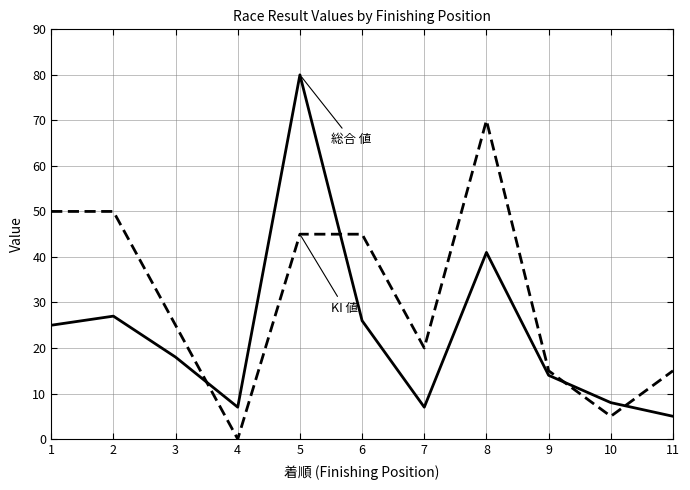

At which category is the sum across all series the highest?

5